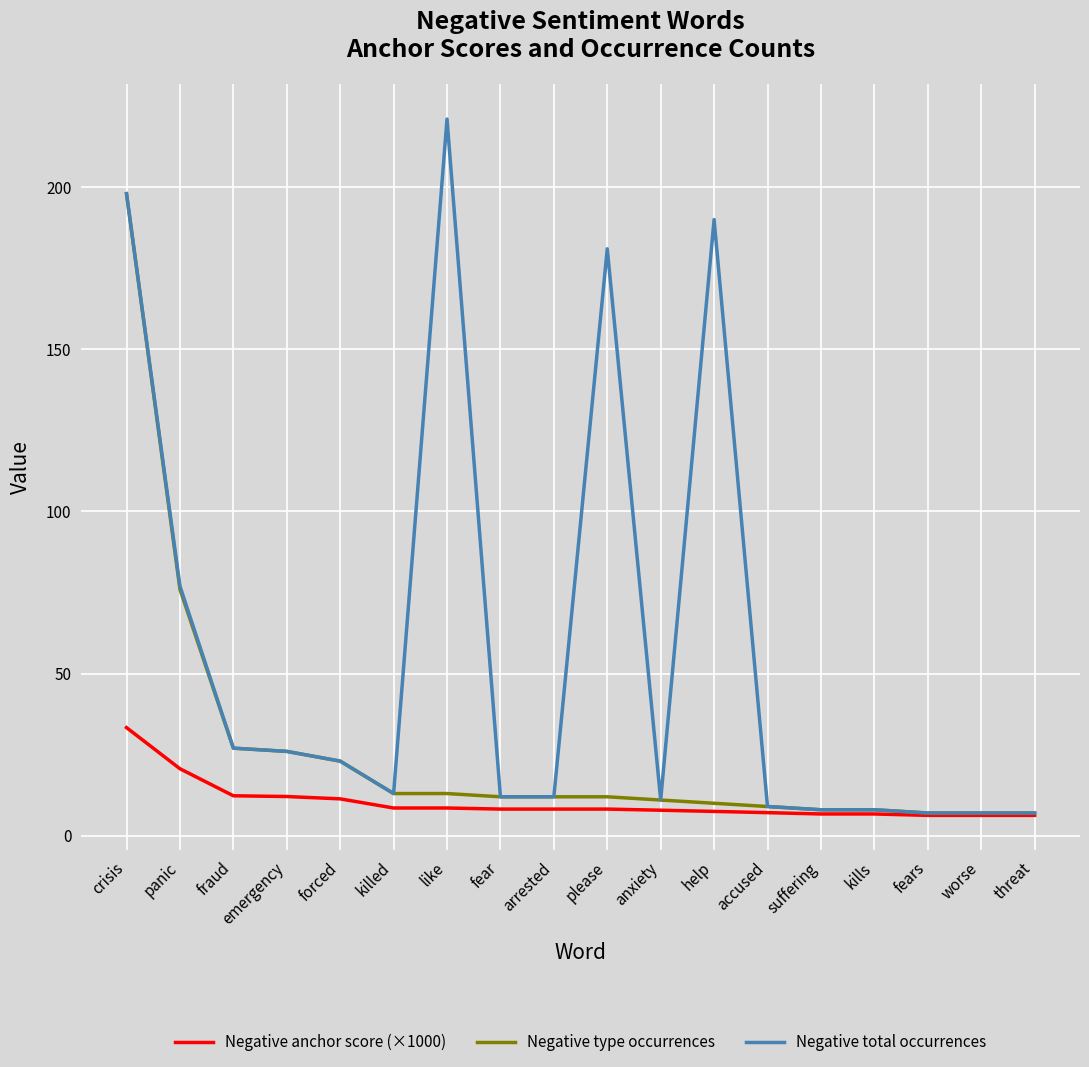

What is the total value across all series at fear?

32.2